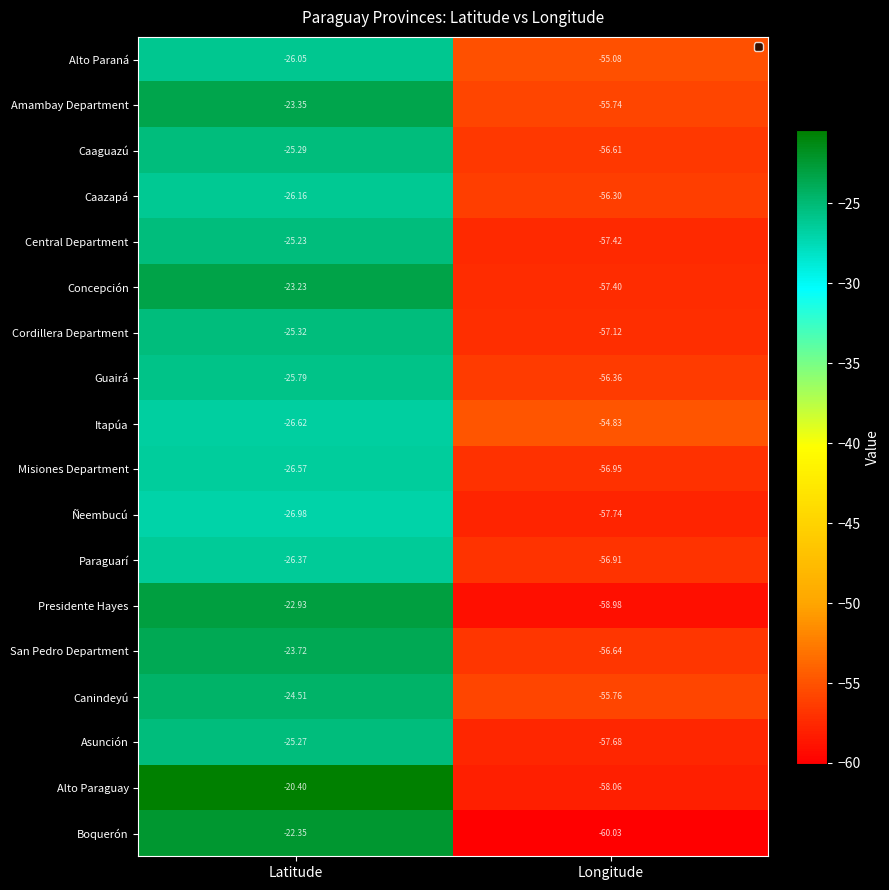

What is the smallest value displayed?

-60.0